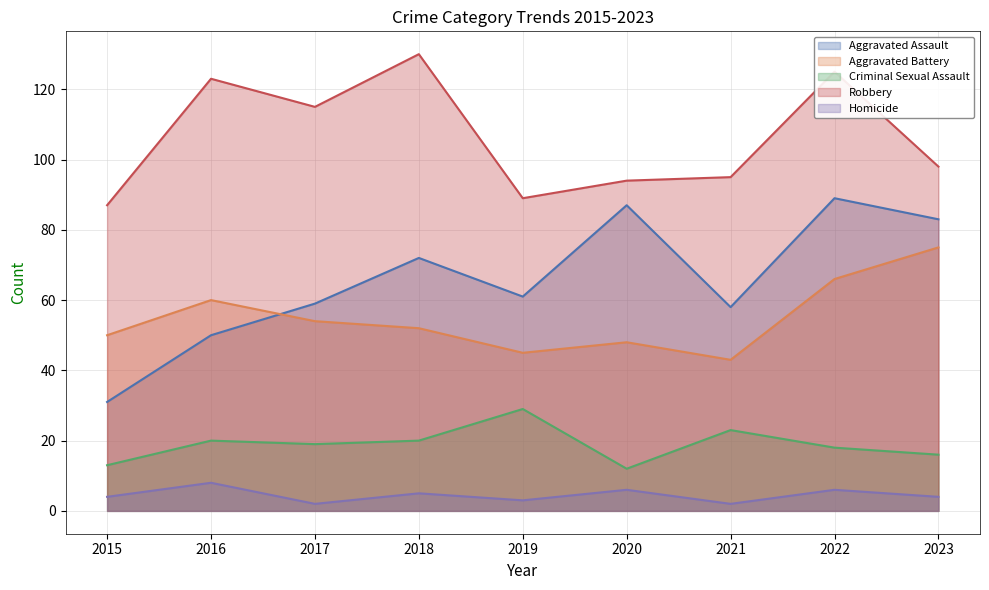

What is the total value across all series at 2022?

304